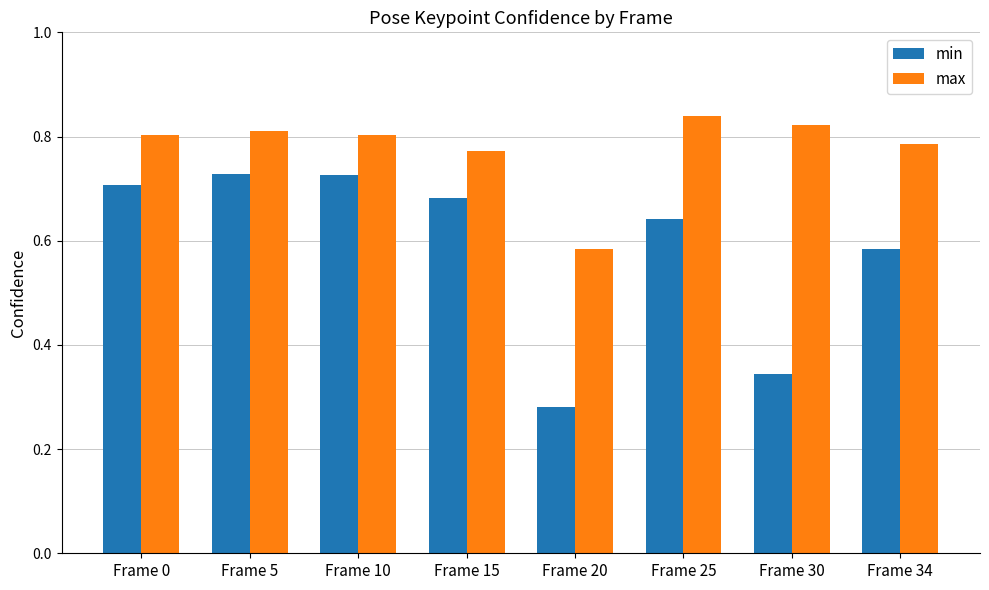

Count the min values in the range 0 to 1.

8